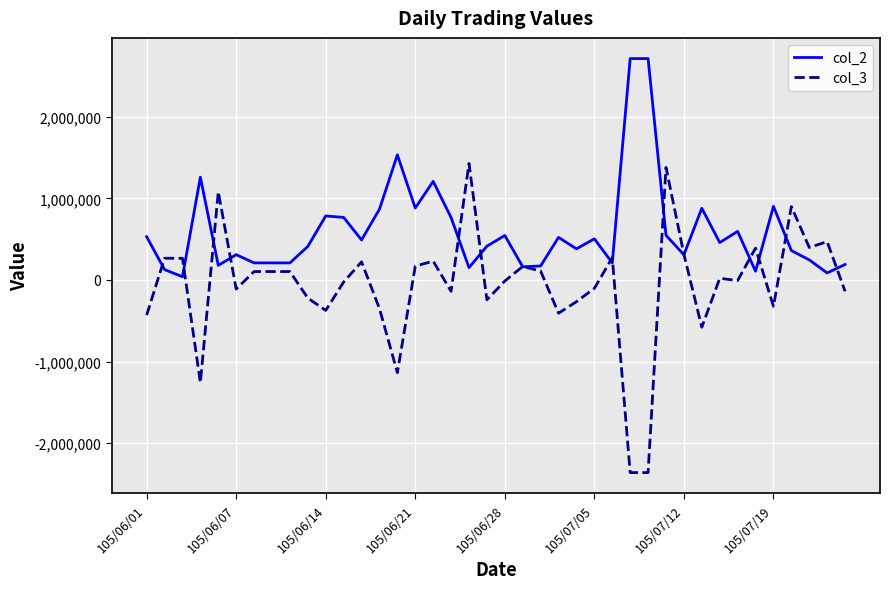

True or false: col_2 has more than 1 points higher than both neighbors.

True